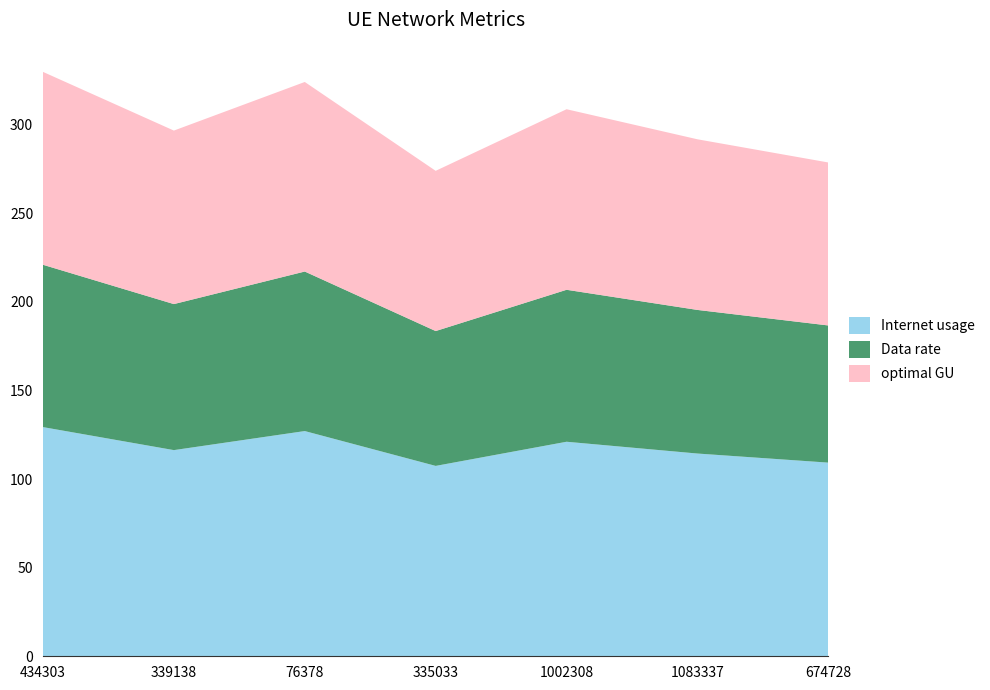

Reading right to left, extract all data points from this chart.

Internet usage: 109.3	114.4	121.0	107.4	127.1	116.3	129.3
Data rate: 77.4	81.0	85.7	76.1	90.0	82.4	91.6
optimal GU: 92.0	96.3	101.9	90.4	107.0	97.9	108.8